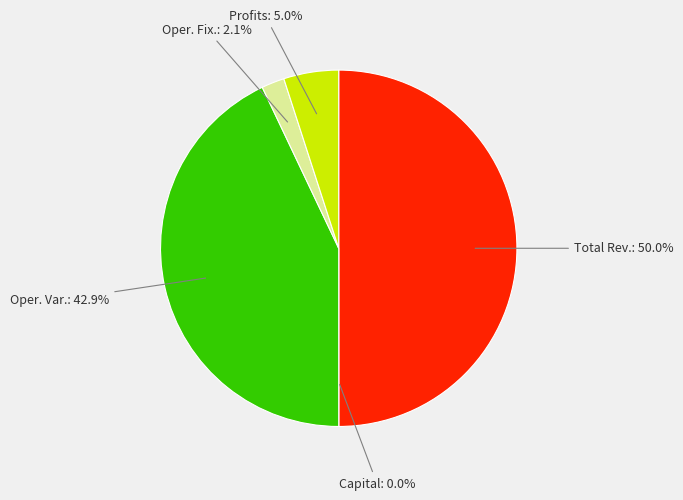

How many slices are in this pie chart?

5